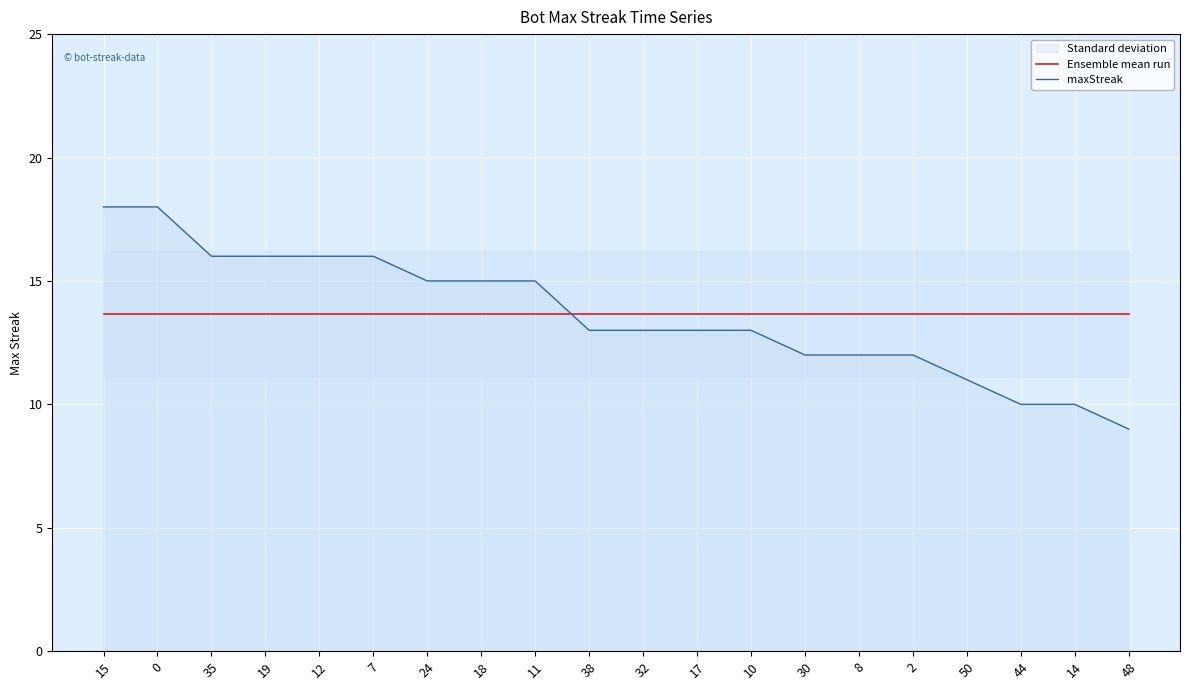

True or false: Ensemble mean run and maxStreak cross at least once.

True